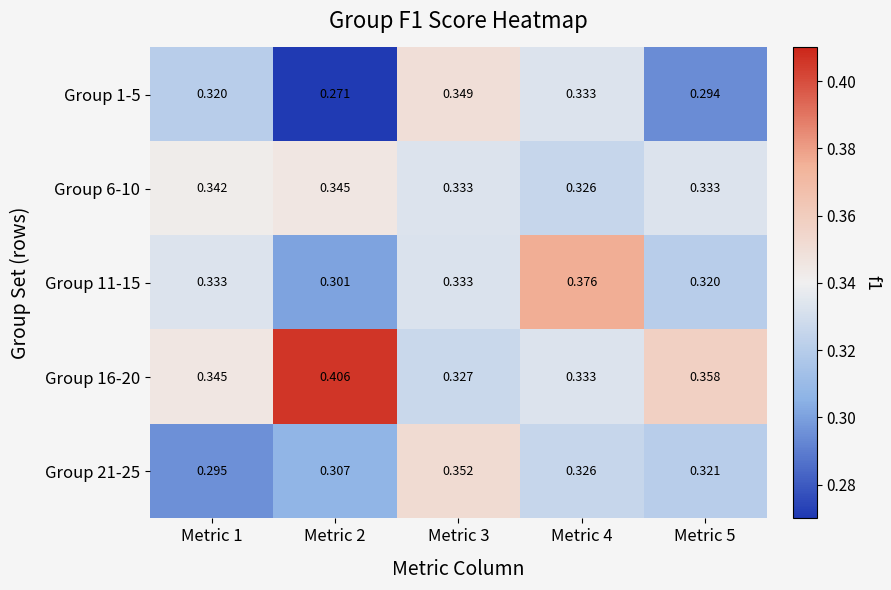

Is the value of Group 21-25 at Metric 5 greater than the value of Group 16-20 at Metric 5?

No